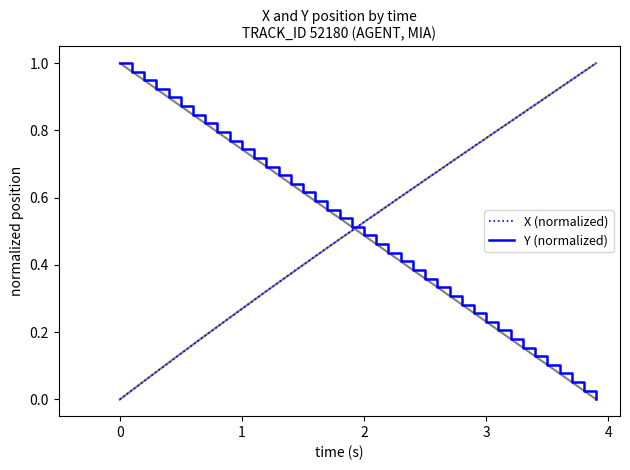

How many intersections are there between Y (normalized) and X (normalized)?

1